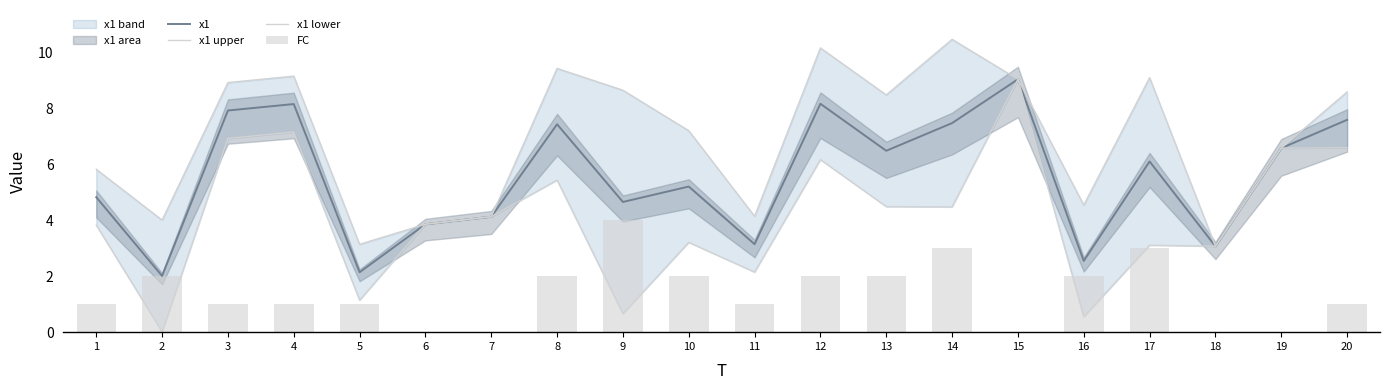

What is the maximum value shown in the chart?

10.5